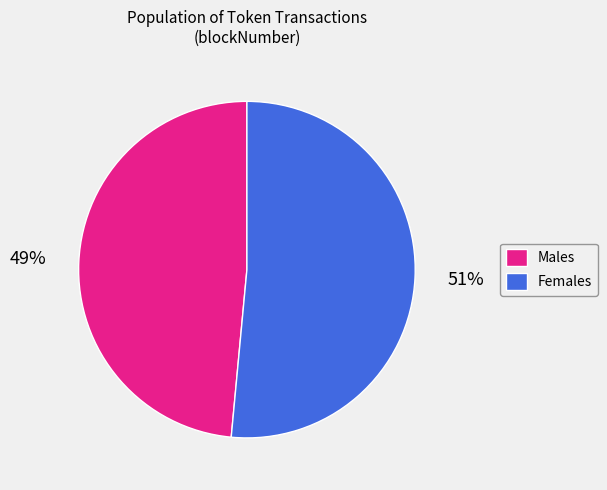

What percentage is the Females slice, to the nearest percent?

51%